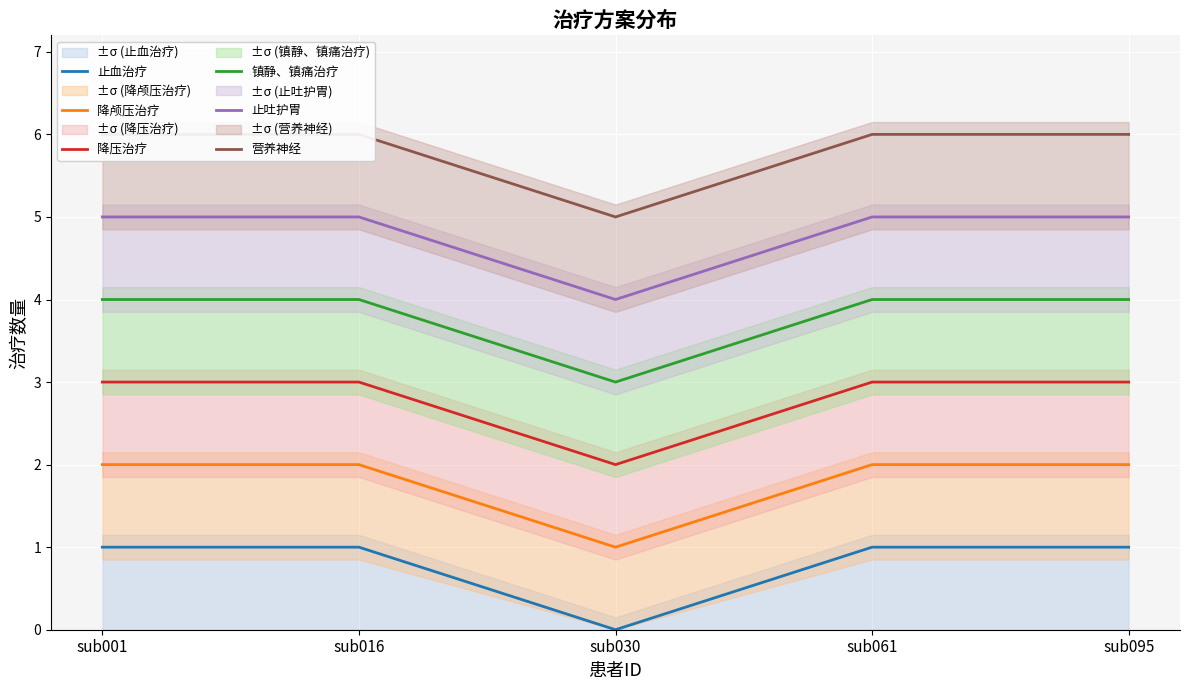

At which category does 镇静、镇痛治疗 reach its first local valley?

sub030